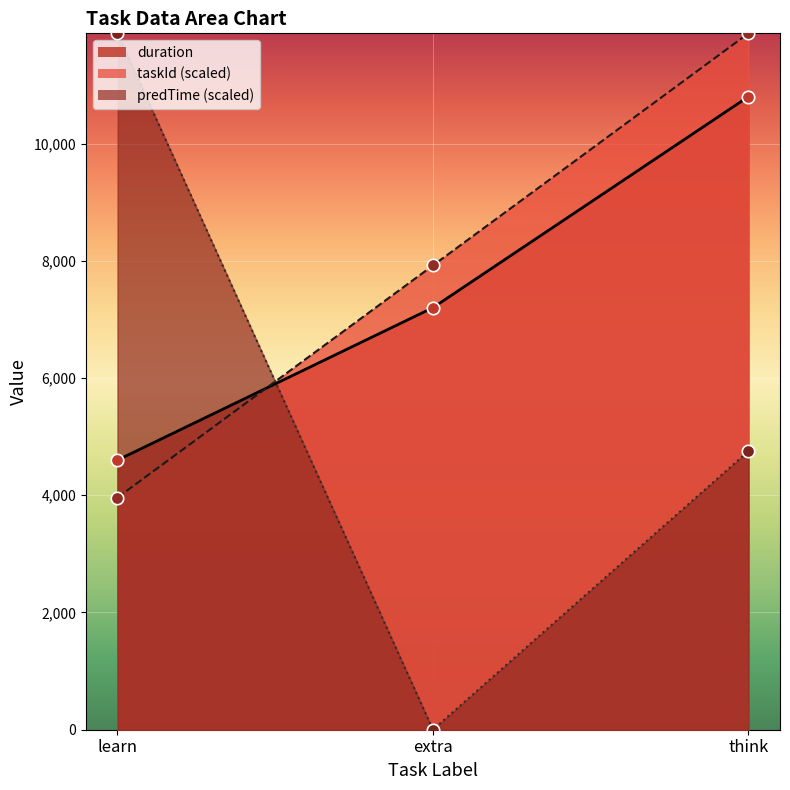

Which series has the largest total across all categories?

taskId